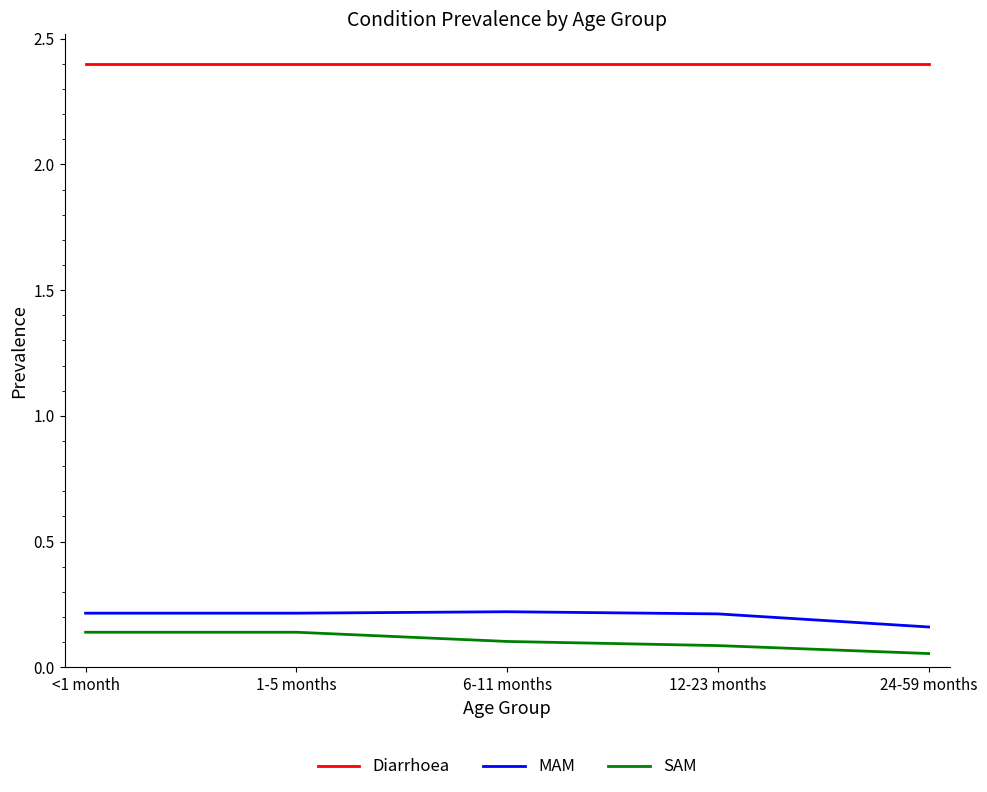

What is the difference between the highest and lowest values at 1-5 months?

2.3